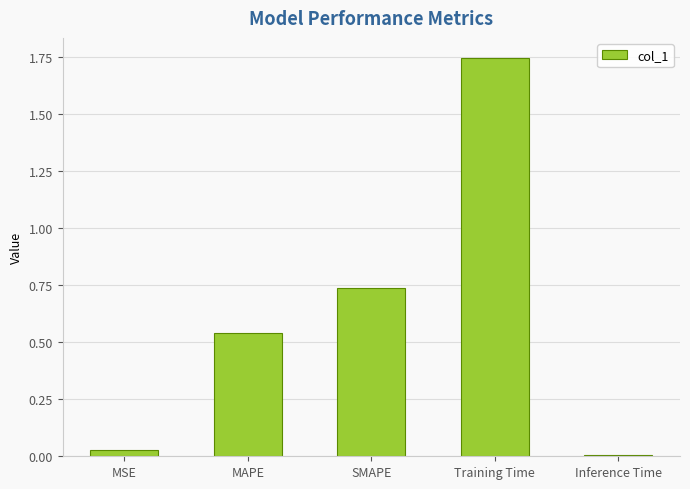

List the labels in order of value, largest first.

Training Time, SMAPE, MAPE, MSE, Inference Time